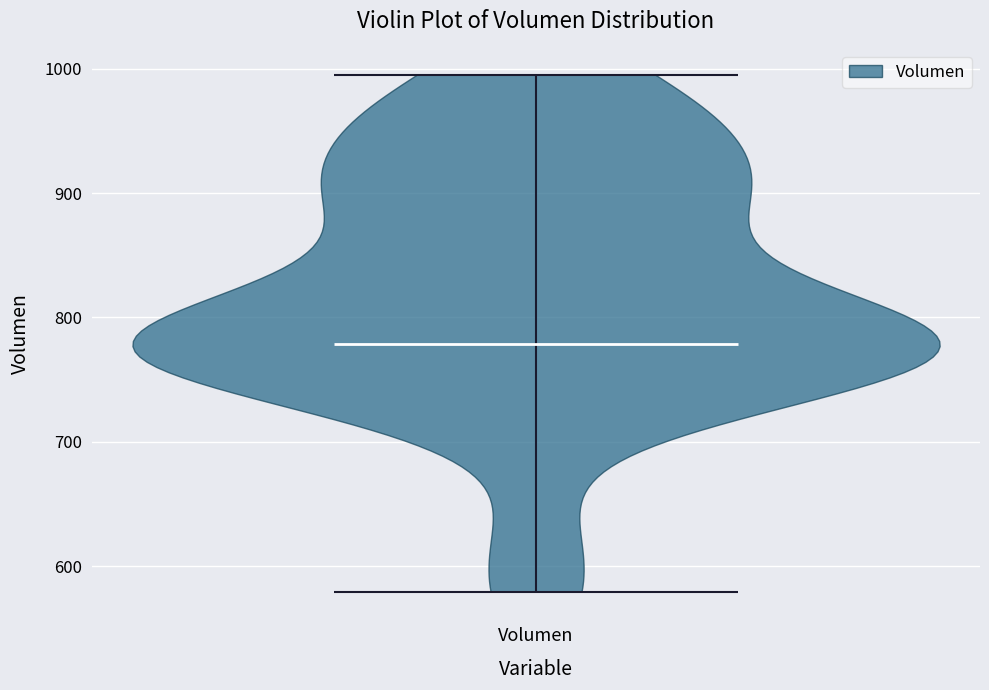

Read this violin plot against the y-axis: where its median line is, and the lowest and highest points the violin reaches. The values are not printed on the chart, so give them approximately, as read against the axis.

median line 780, lowest point 580, highest point 1000